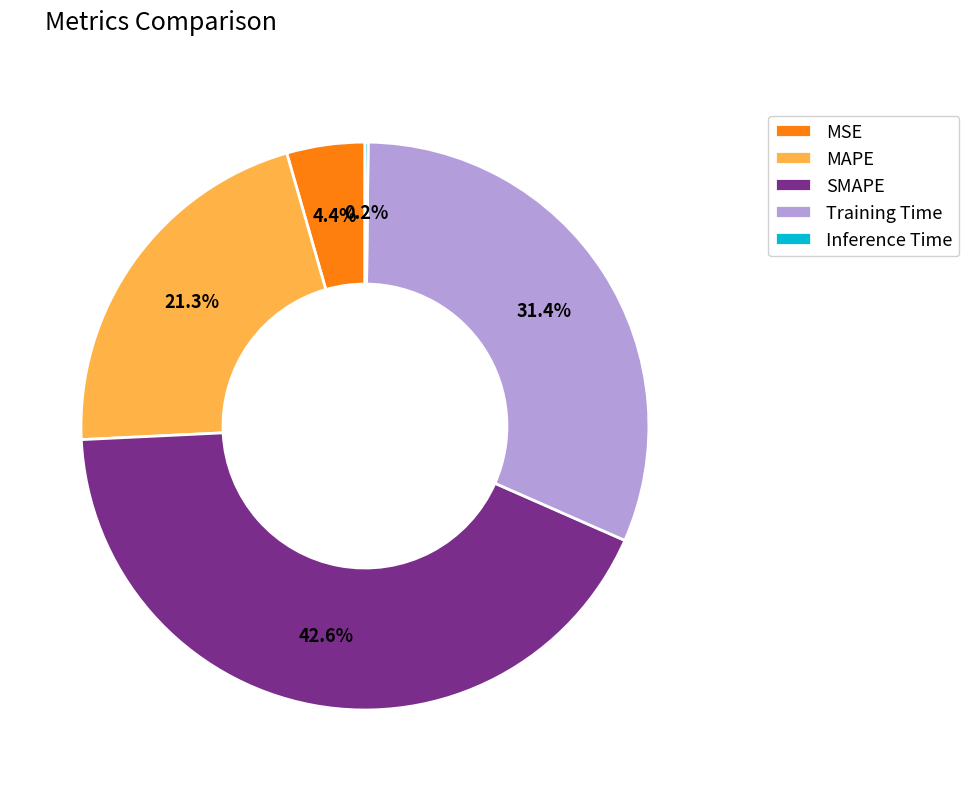

Is it true that Training Time is 31% of the pie?

True